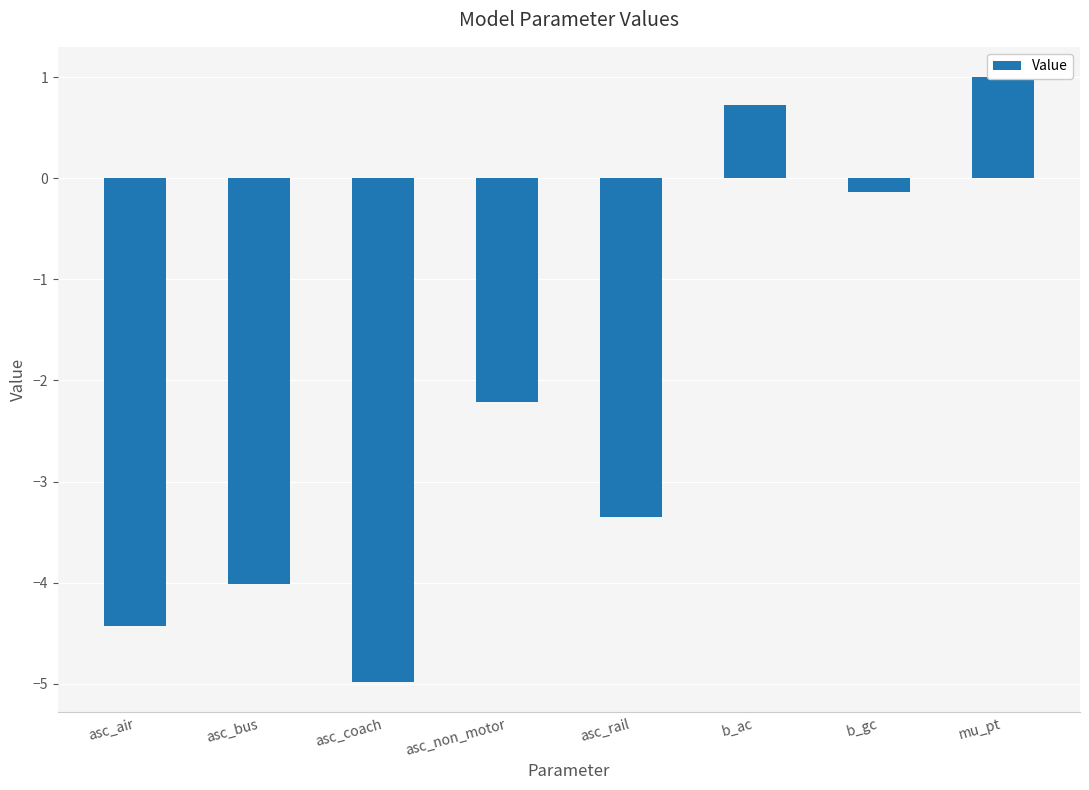

Reading left to right, extract all data points from this chart.

-4.4	-4.0	-5.0	-2.2	-3.3	0.7	-0.1	1.0